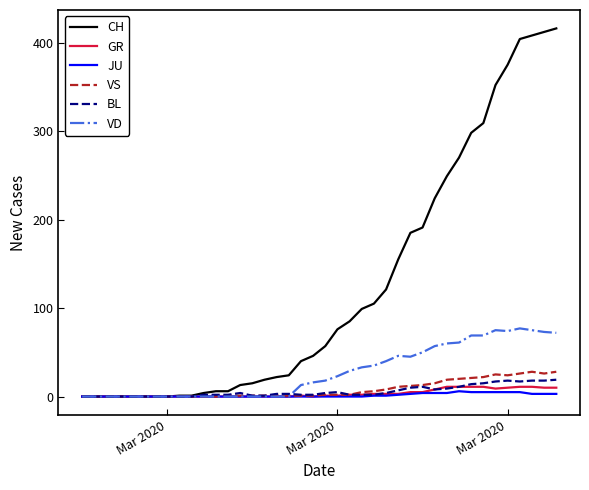

Does the chart display data point markers on the line(s)?

No